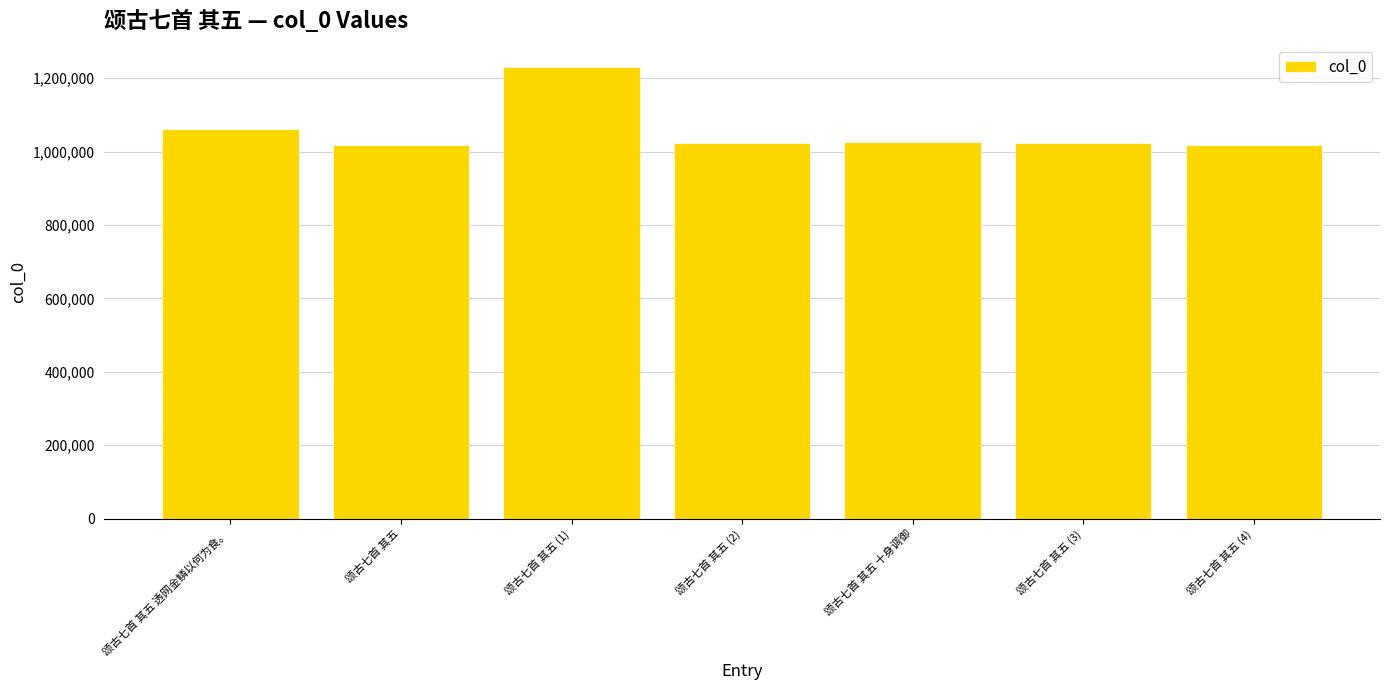

What is the label of the 3rd bar from the right?

颂古七首 其五 十身调御